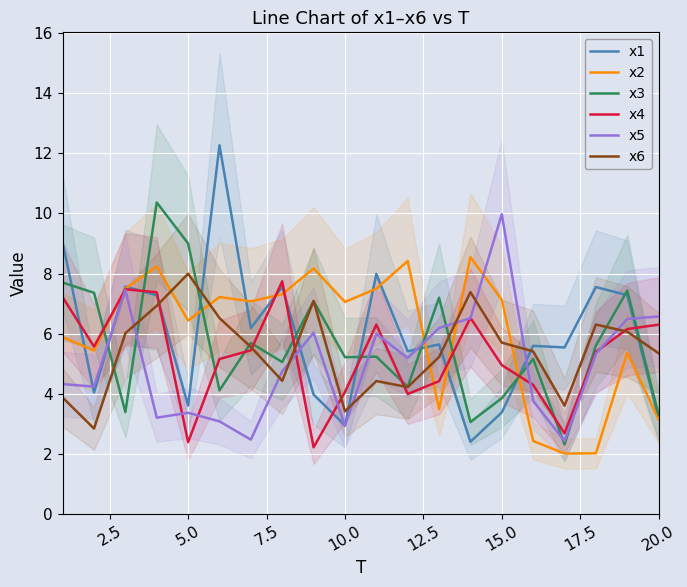

The x6 series shows 8.0 at 5.0. True or false?

True